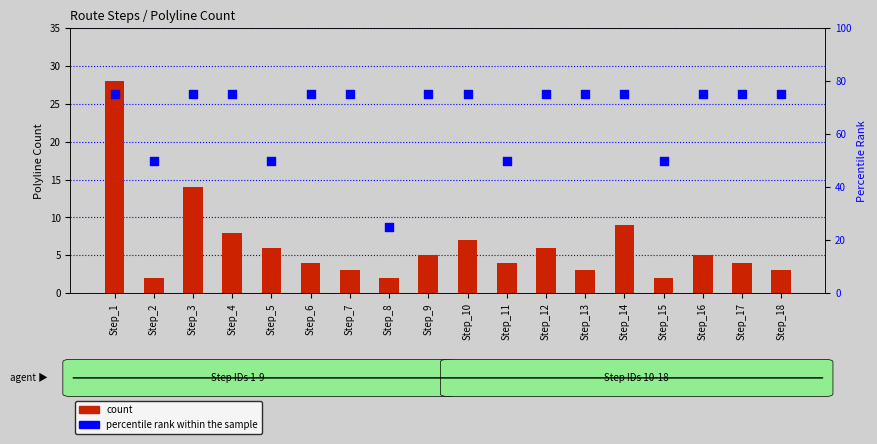

Which series has the largest total across all categories?

percentile rank within the sample